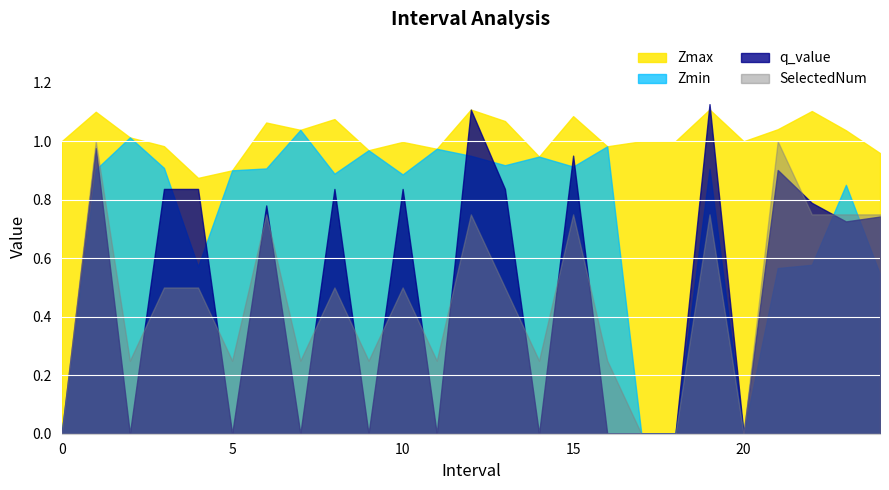

True or false: SelectedNum has a value of -1.7 at 0.

False